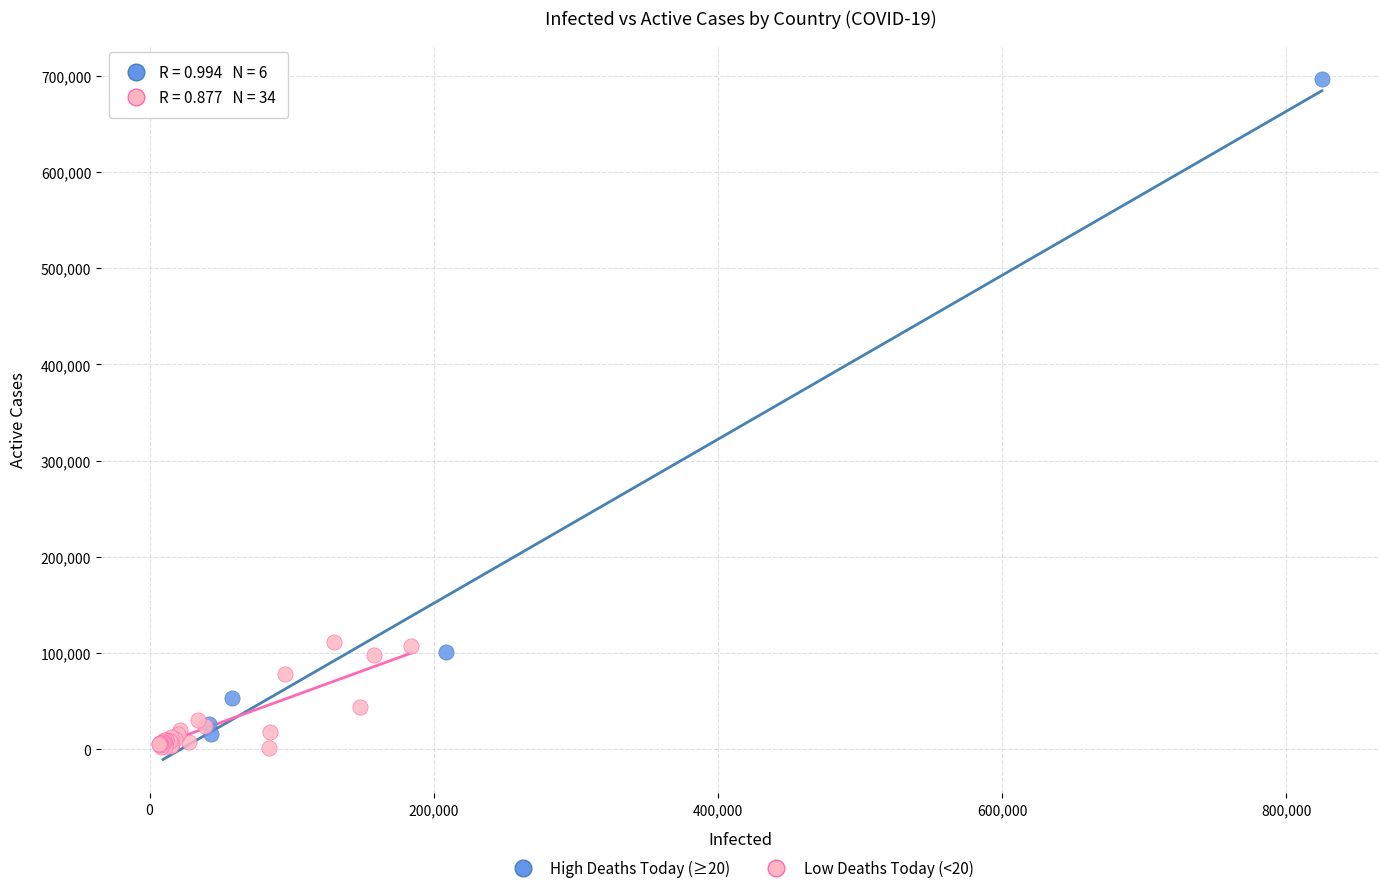

Which series has the widest spread of Y values?

High Deaths Today (≥20)